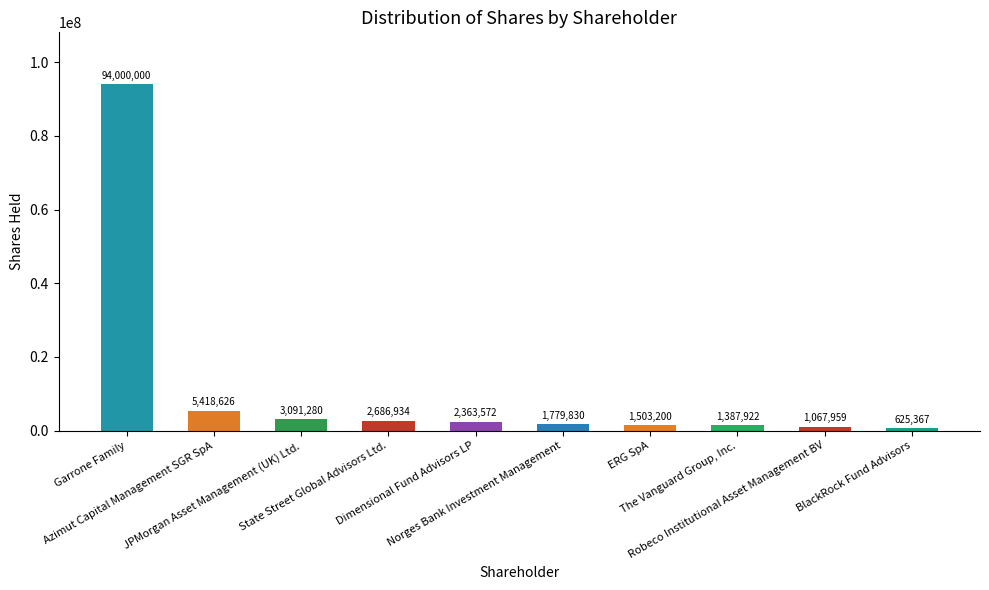

What is the maximum value shown in the chart?

94000000